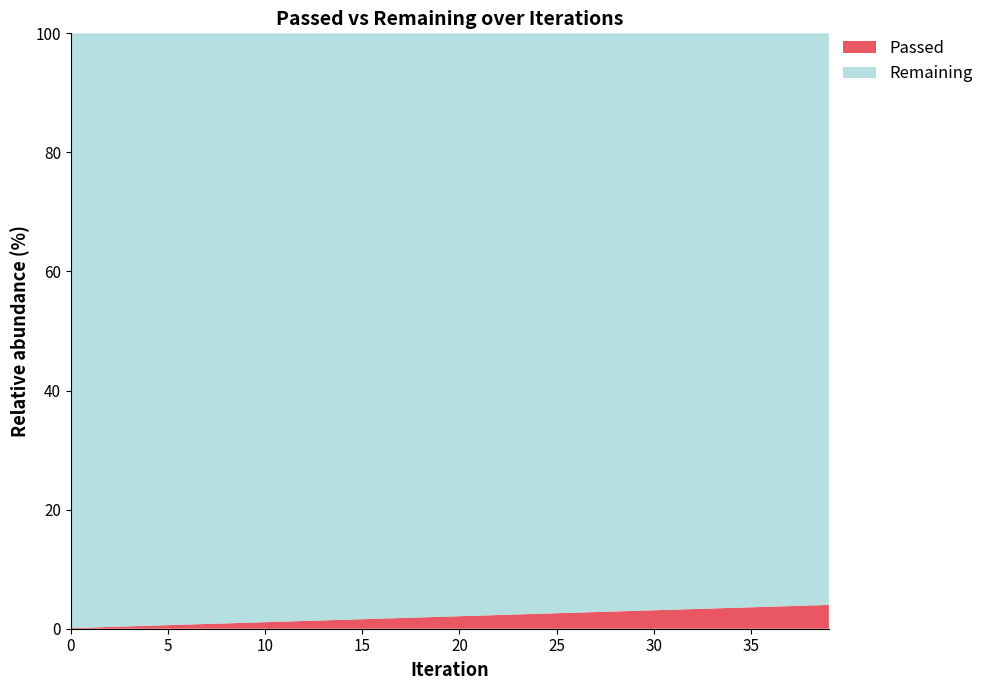

Reading left to right, list all the values displayed in this chart.

Passed: 0=129	1=304	2=445	3=609	4=756	5=929	6=1149	7=1286	8=1443	9=1661	10=1851	11=2042	12=2195	13=2326	14=2449	15=2570	16=2694	17=2832	18=2963	19=3088	20=3187	21=3301	22=3433	23=3547	24=3672	25=3767	26=3889	27=4005	28=4127	29=4220	30=4337	31=4446	32=4568	33=4698	34=4786	35=4917	36=5038	37=5142	38=5261	39=5379
Remaining: 0=129136	1=151706	2=148011	3=151743	4=150494	5=153962	6=162996	7=159503	8=158894	9=164481	10=166461	11=168130	12=166710	13=163864	14=160858	15=158066	16=155813	17=154527	18=153027	19=151356	20=148588	21=146763	22=145830	23=144278	24=143233	25=141137	26=140165	27=139039	28=138212	29=136460	30=135585	31=134500	32=133861	33=133504	34=131969	35=131675	36=131150	37=130194	38=129654	39=129102